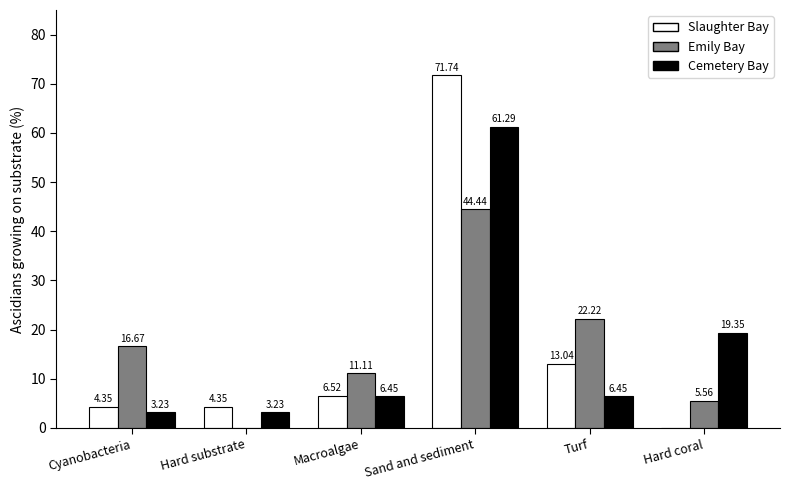

The Slaughter Bay series shows 41.5 at Sand and sediment. True or false?

False